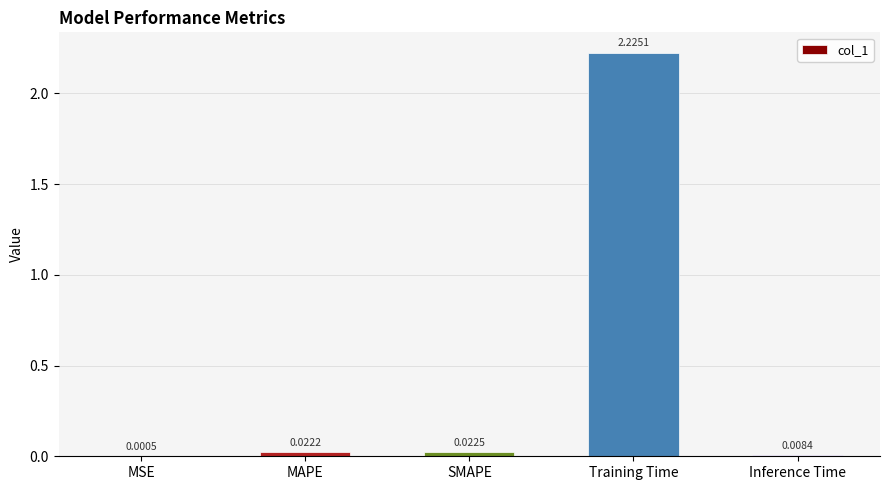

How many distinct data groups are displayed?

1